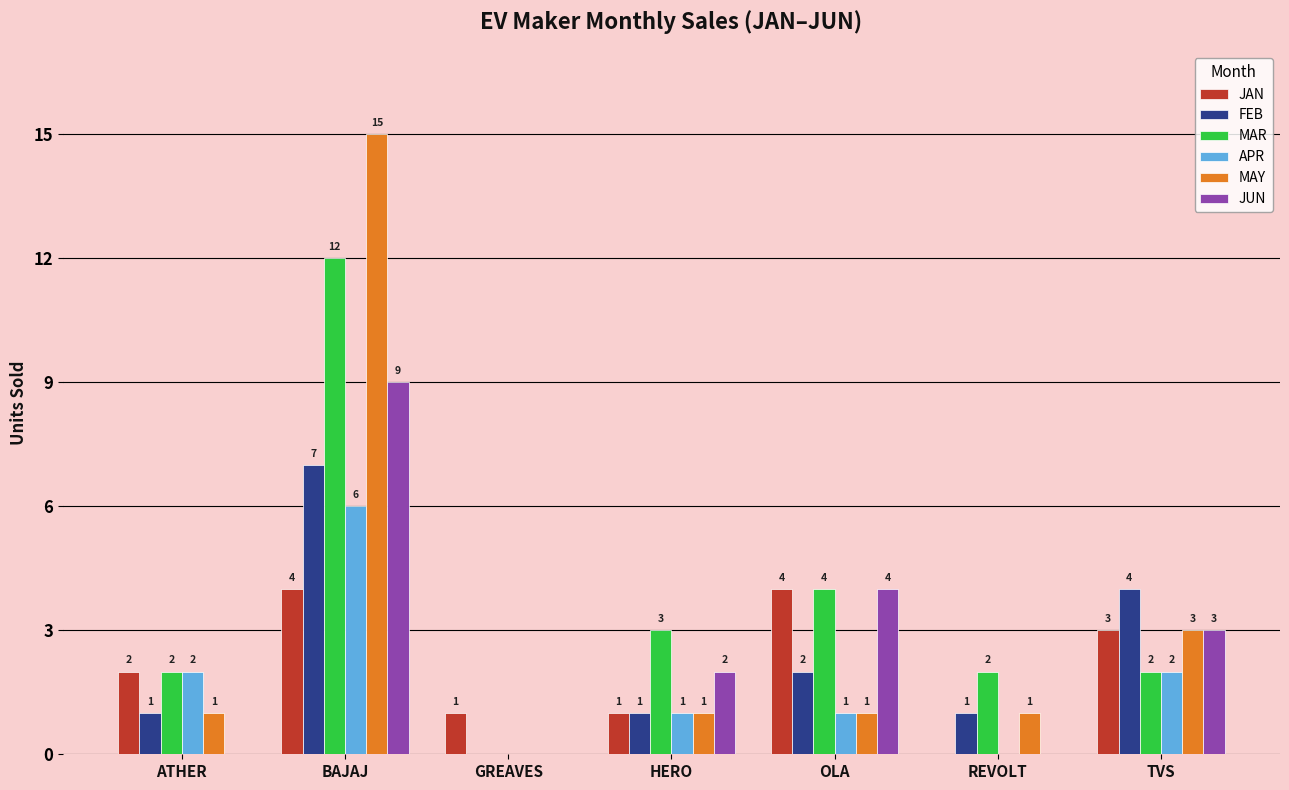

How many groups of bars are there?

7